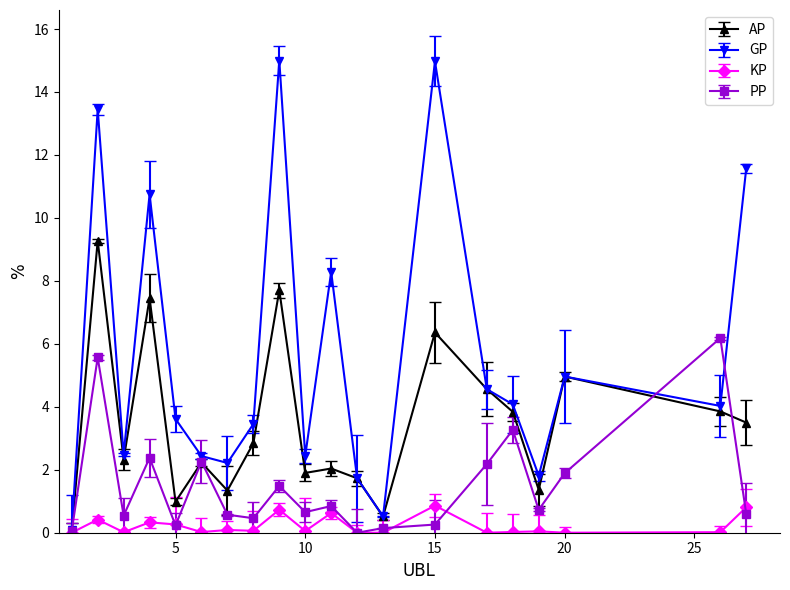

Which series has the largest range (max minus min)?

GP